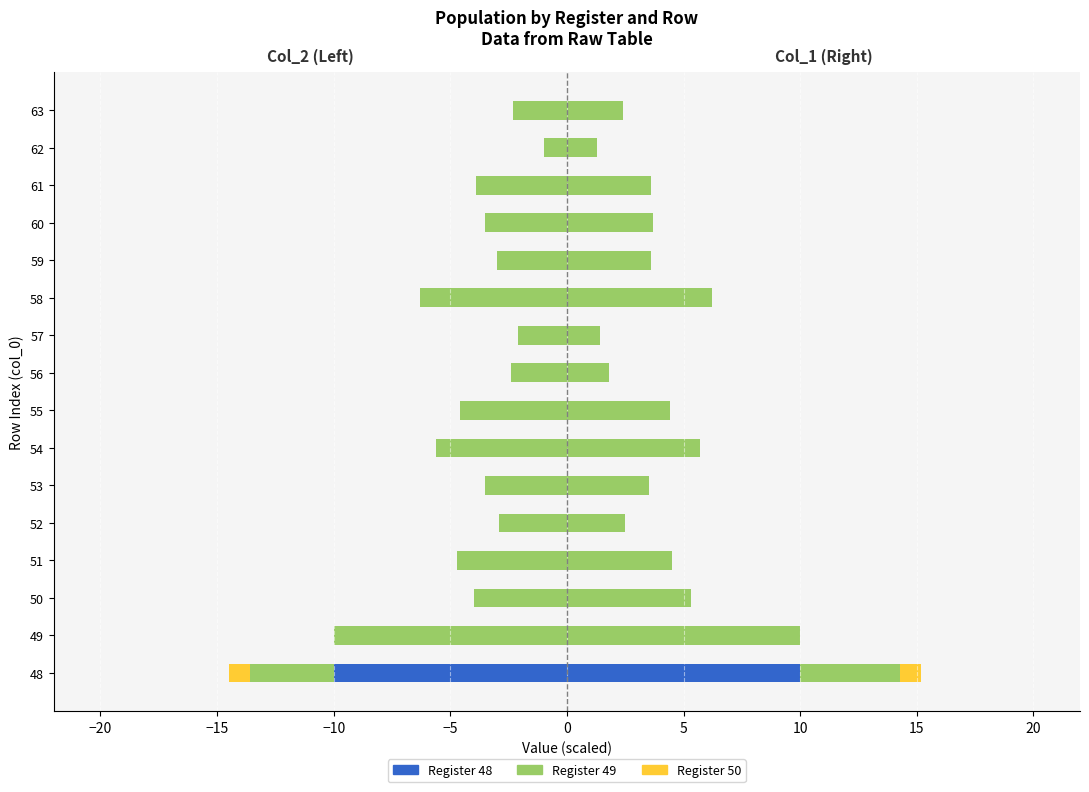

Which series changed the most between 49 and 55?

Register 49 (col_1 avg)